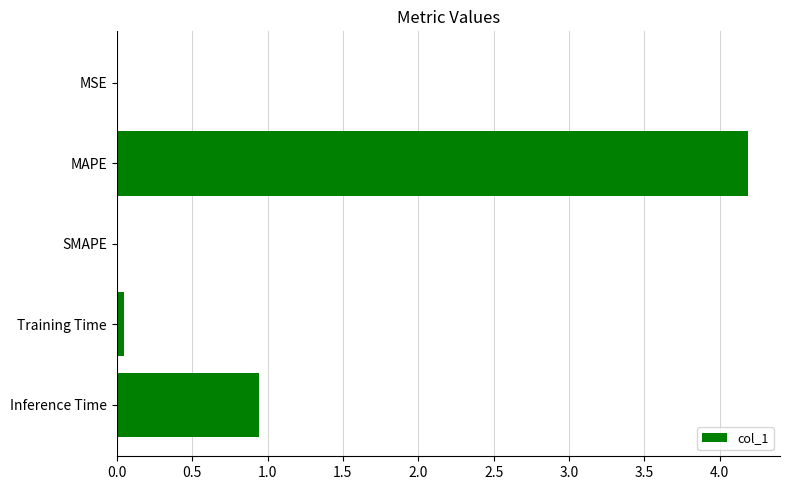

Is it true that the value at SMAPE is -2.0?

False